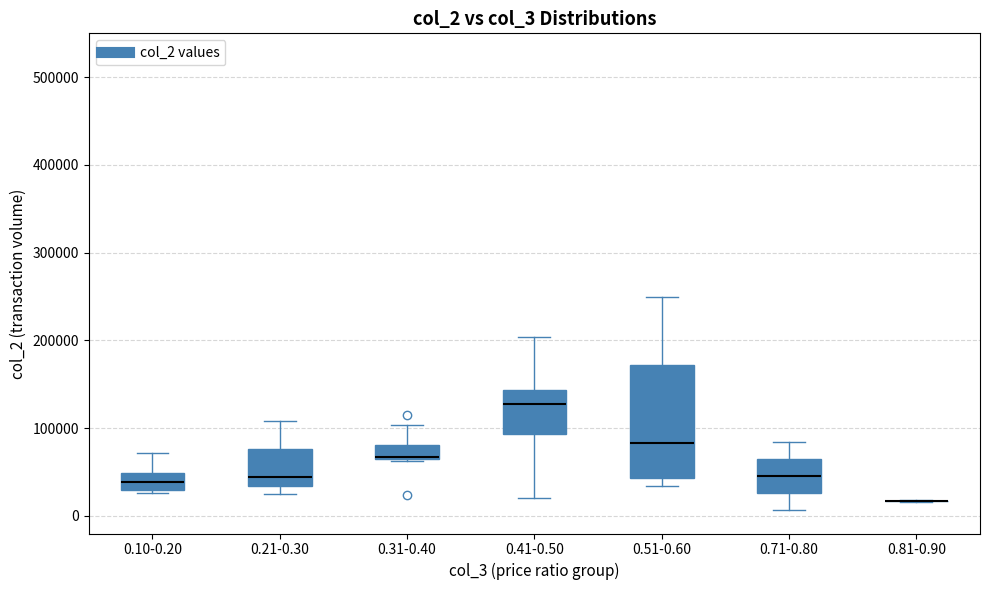

Reading left to right, read every box against the y-axis: the position of its median line, the range the box covers, and the ends of its whiskers. The values are not printed on the chart, so give them approximately, as read against the axis.

0.10-0.20: median 40000, box 30000 to 50000, whiskers 30000 (just below the box's lower edge) to 70000
0.21-0.30: median 40000, box 30000 to 80000, whiskers 20000 to 110000
0.31-0.40: median 70000, box 60000 to 80000, whiskers 60000 to 100000
0.41-0.50: median 130000, box 90000 to 140000, whiskers 20000 to 200000
0.51-0.60: median 80000, box 40000 to 170000, whiskers 30000 to 250000
0.71-0.80: median 50000, box 30000 to 70000, whiskers 10000 to 80000
0.81-0.90: box collapsed to a line at 20000, whiskers 20000 to 20000